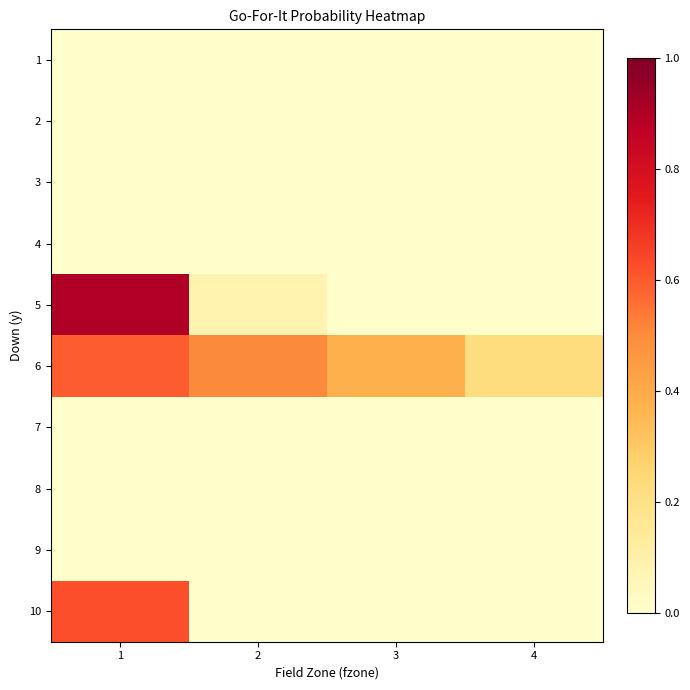

Which series has the widest spread of values?

5